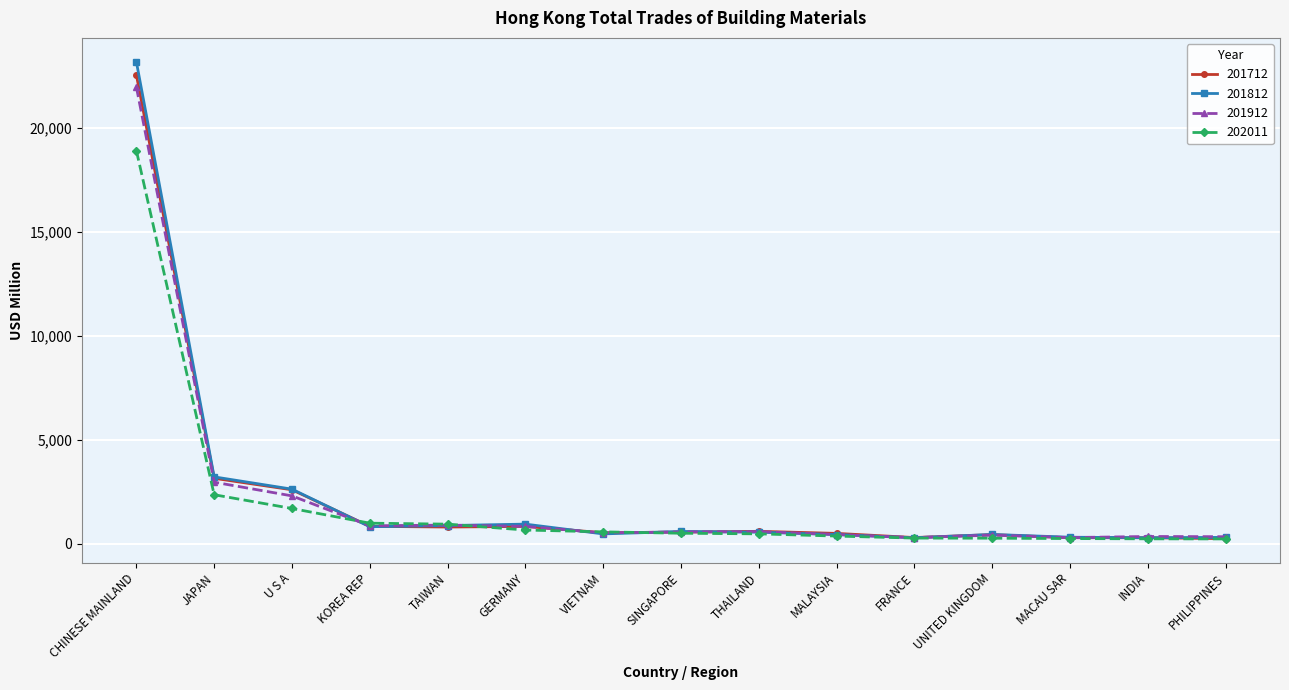

The value of 202011 at CHINESE MAINLAND is 18912.0. True or false?

True